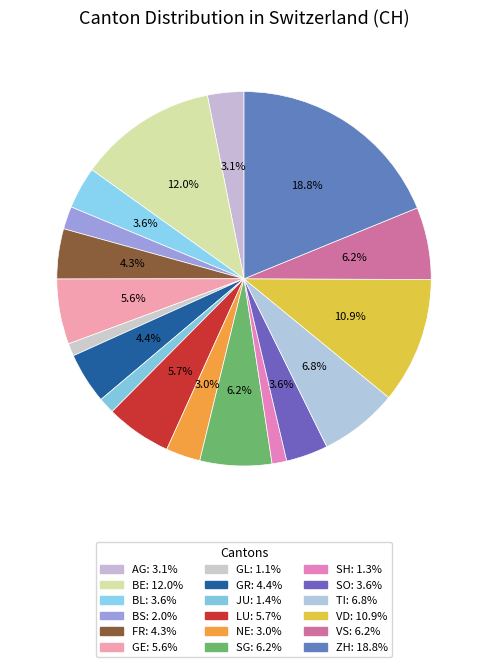

How many segments does this pie chart have?

18